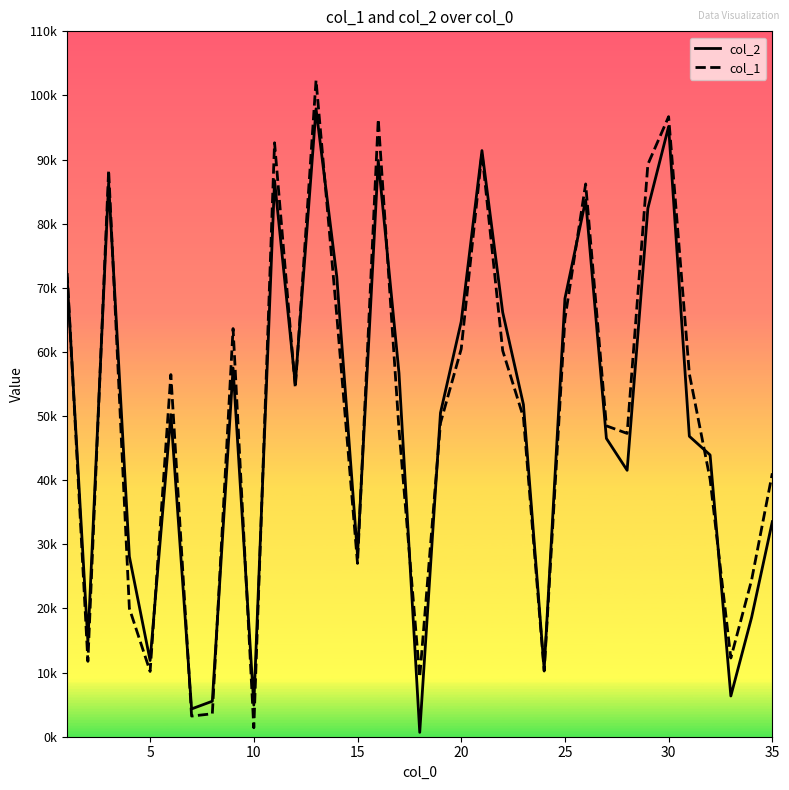

Does the chart have visible grid lines?

No